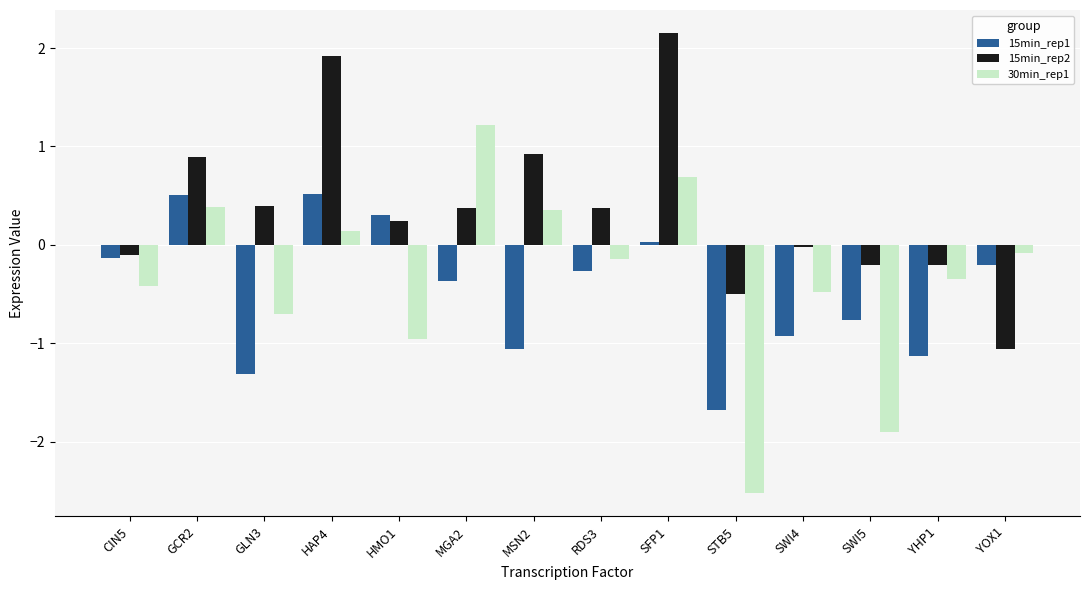

What is the value of the 15min_rep1 bar at the 1st from the left?

-0.1